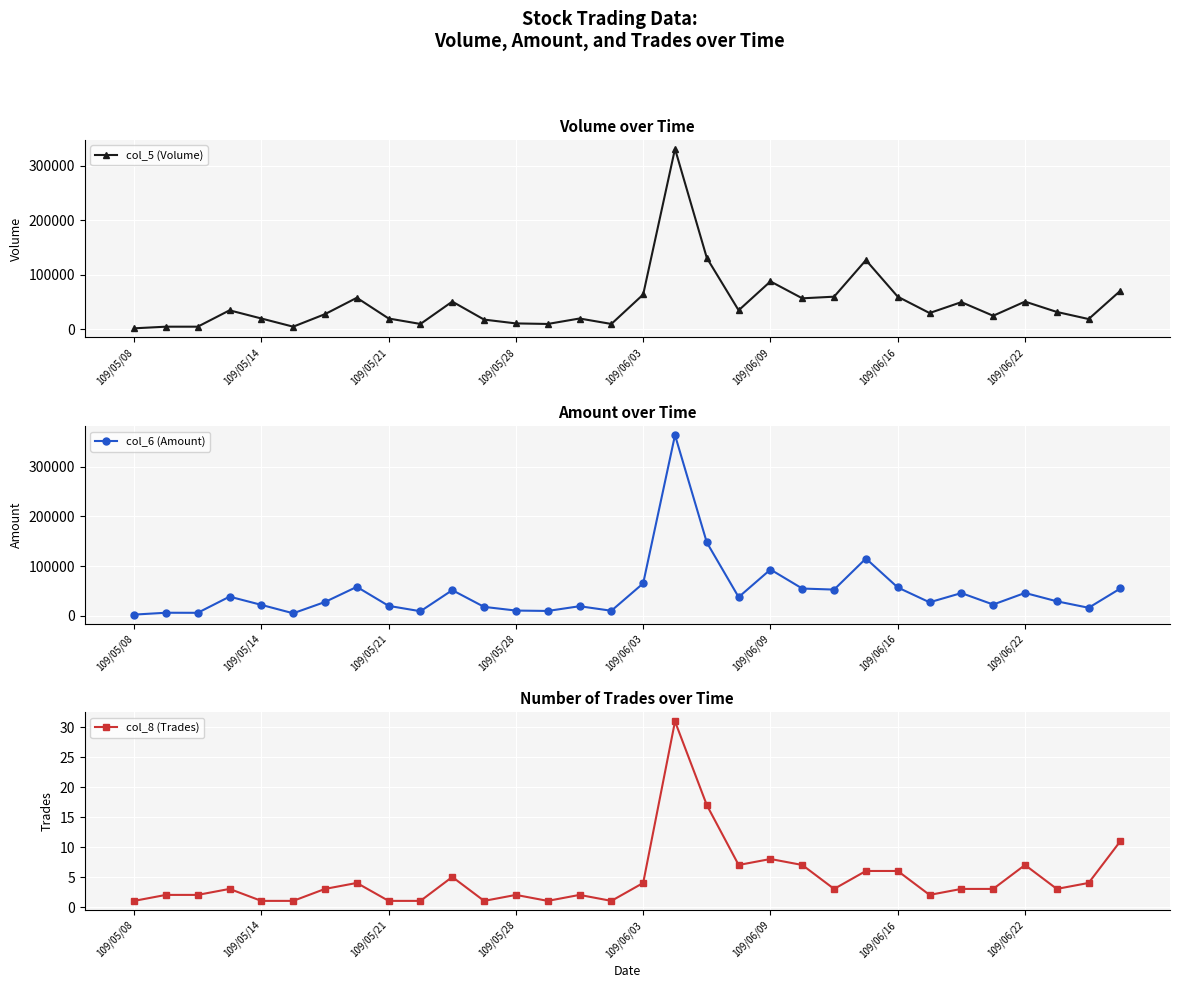

How many values in the col_5 (Volume) series are below 32000?

16